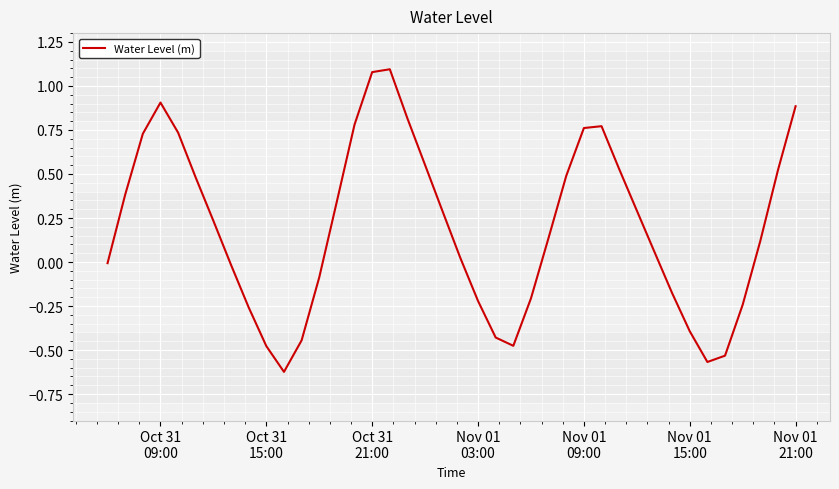

What is the greatest value displayed?

1.1